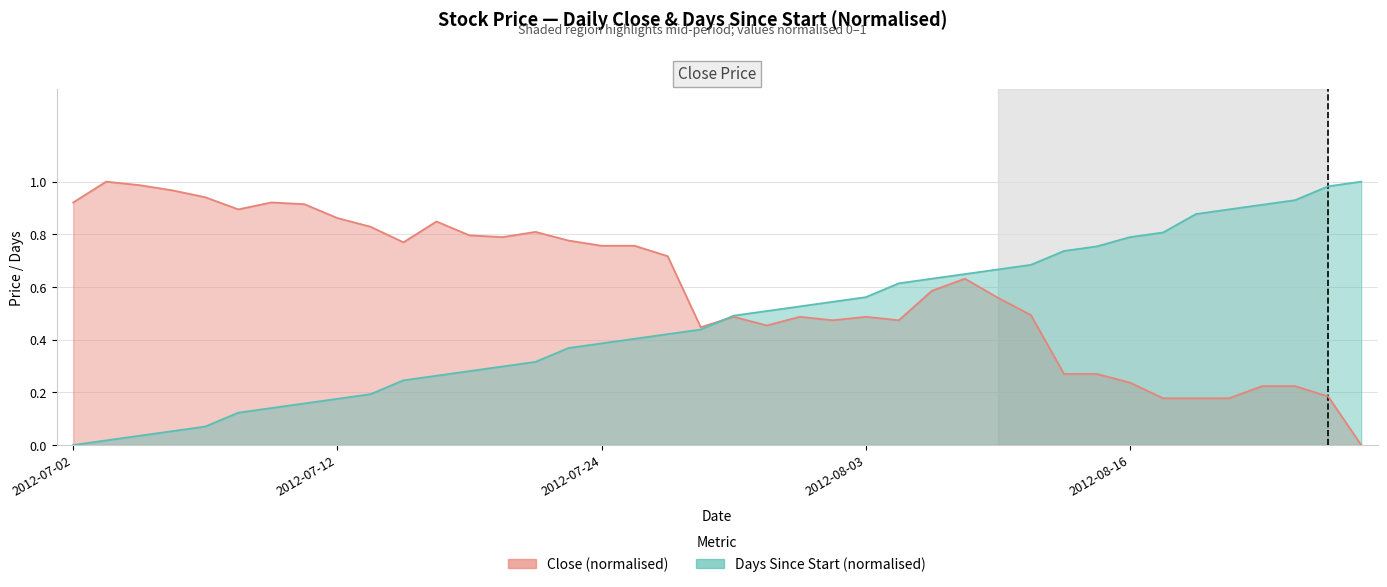

Which series has the largest total across all categories?

Close